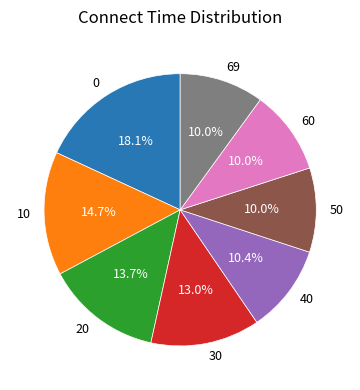

What portion of the pie excludes 0?

81.9%